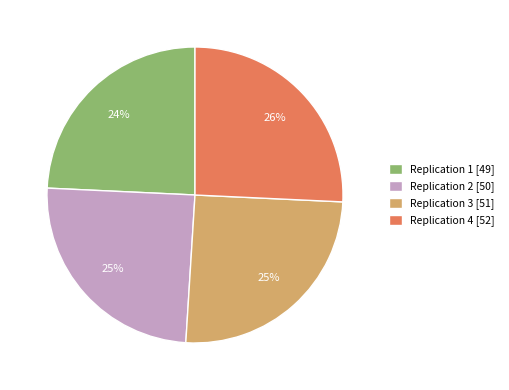

What is the ratio of the value at Replication 1 [49] to the value at Replication 2 [50]?

1.0